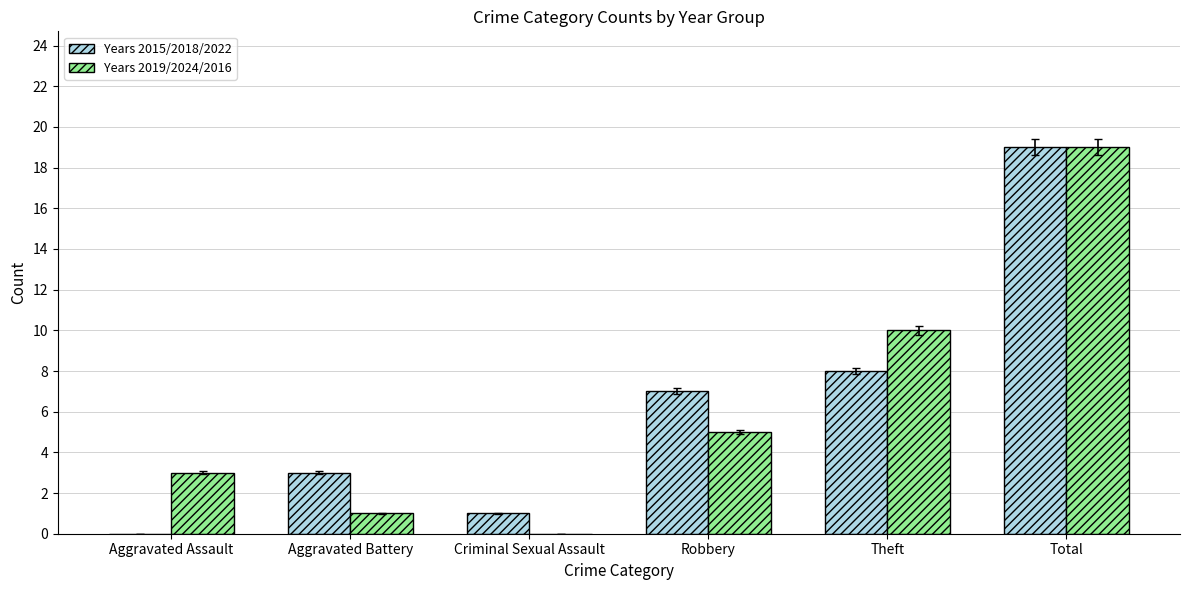

Is the value of Years 2015/2018/2022 at Total greater than the value of Years 2019/2024/2016 at Aggravated Battery?

Yes